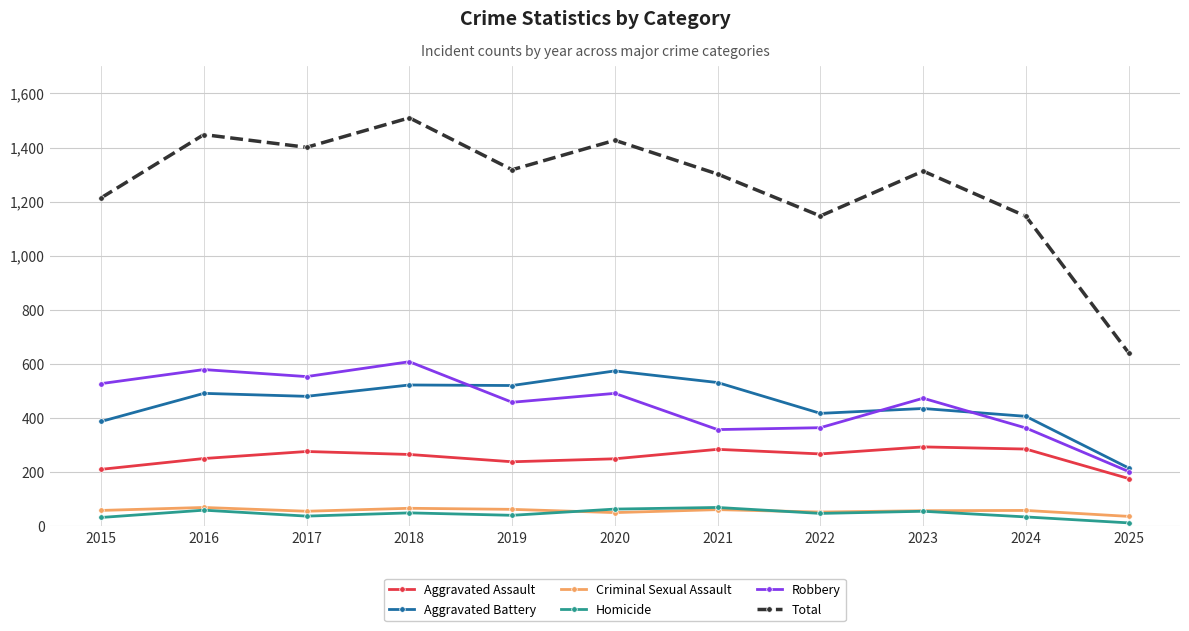

At which label does Aggravated Assault first exceed 265?

2017